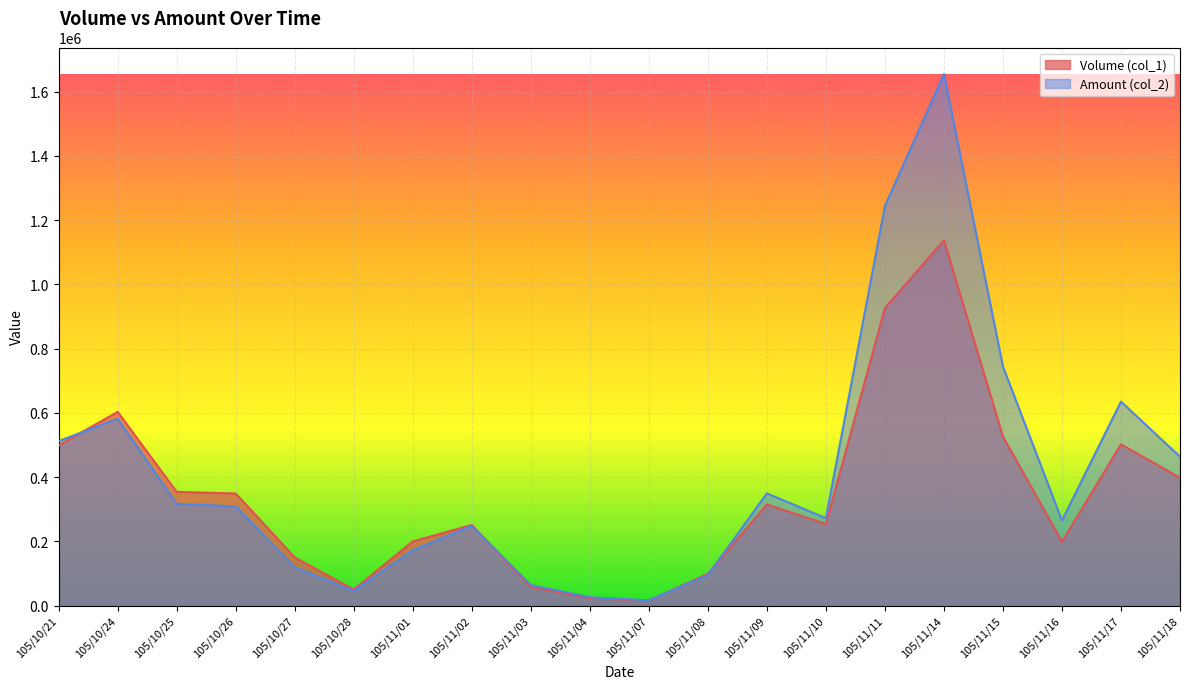

What is the value of the Volume (col_1) point at the 2nd from the left?

603000